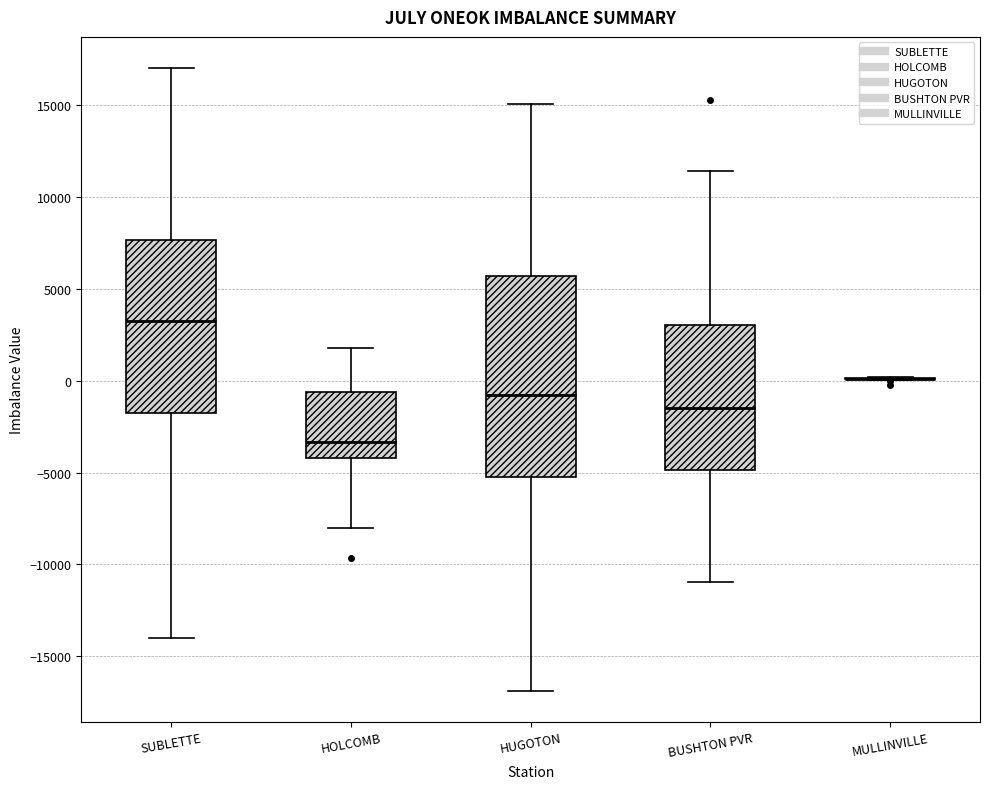

Reading left to right, read every box against the y-axis: the position of its median line, the range the box covers, and the ends of its whiskers. The values are not printed on the chart, so give them approximately, as read against the axis.

SUBLETTE: median 3000, box -1500 to 7500, whiskers -14000 to 17000
HOLCOMB: median -3500, box -4000 to -500, whiskers -8000 to 2000
HUGOTON: median -1000, box -5500 to 5500, whiskers -17000 to 15000
BUSHTON PVR: median -1500, box -5000 to 3000, whiskers -11000 to 11500
MULLINVILLE: box collapsed to a line at 0, whiskers 0 to 0